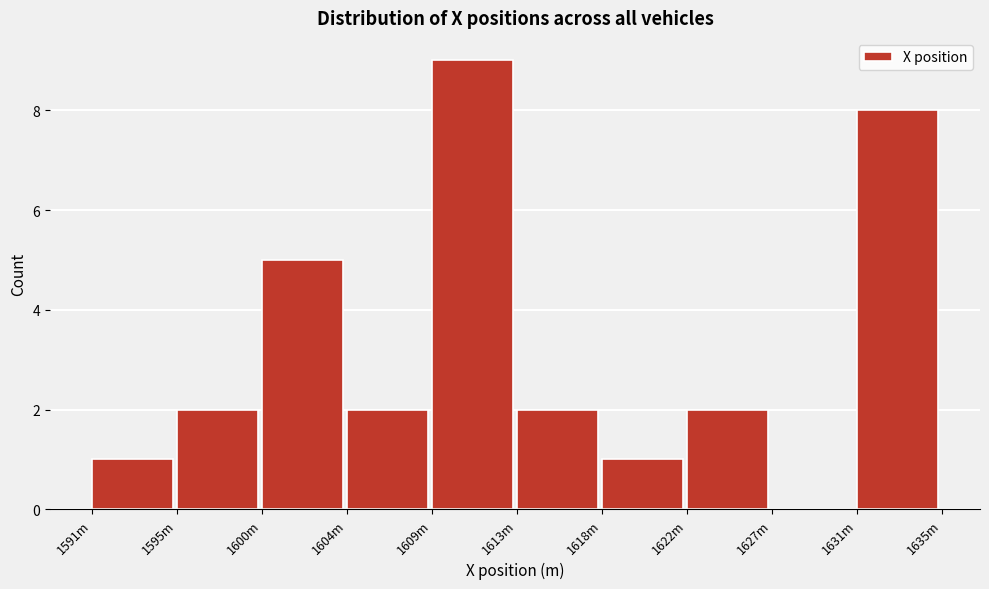

Reading left to right, extract all data points from this chart.

1591m=1	1595m=2	1600m=5	1604m=2	1609m=9	1613m=2	1618m=1	1622m=2	1627m=0	1631m=8